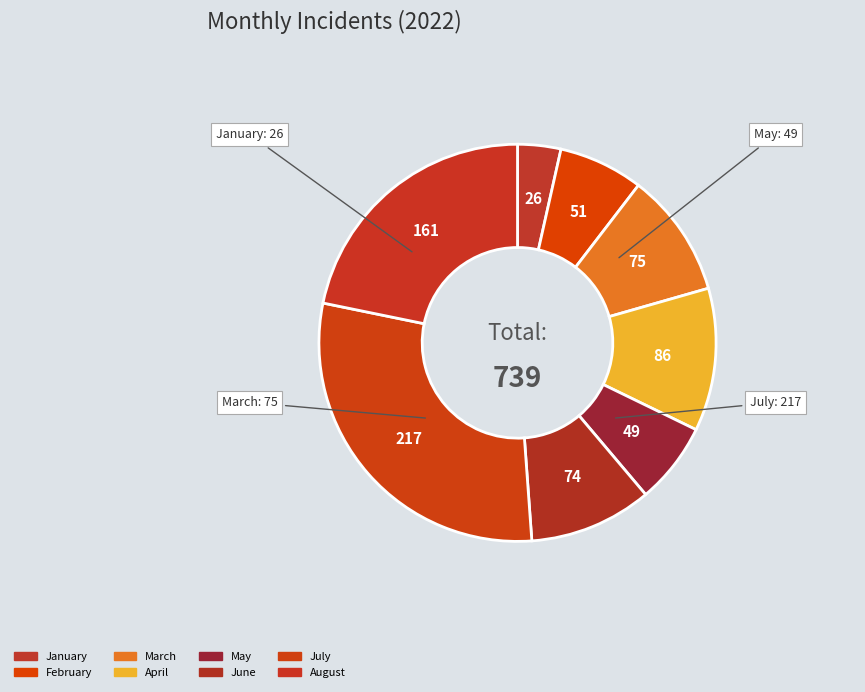

To the nearest percent, what percentage of the pie is May?

7%